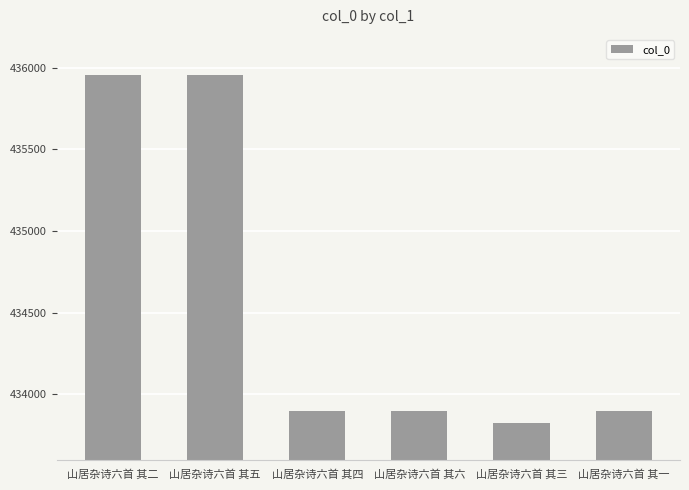

What is the approximate value at 山居杂诗六首 其五?

435954